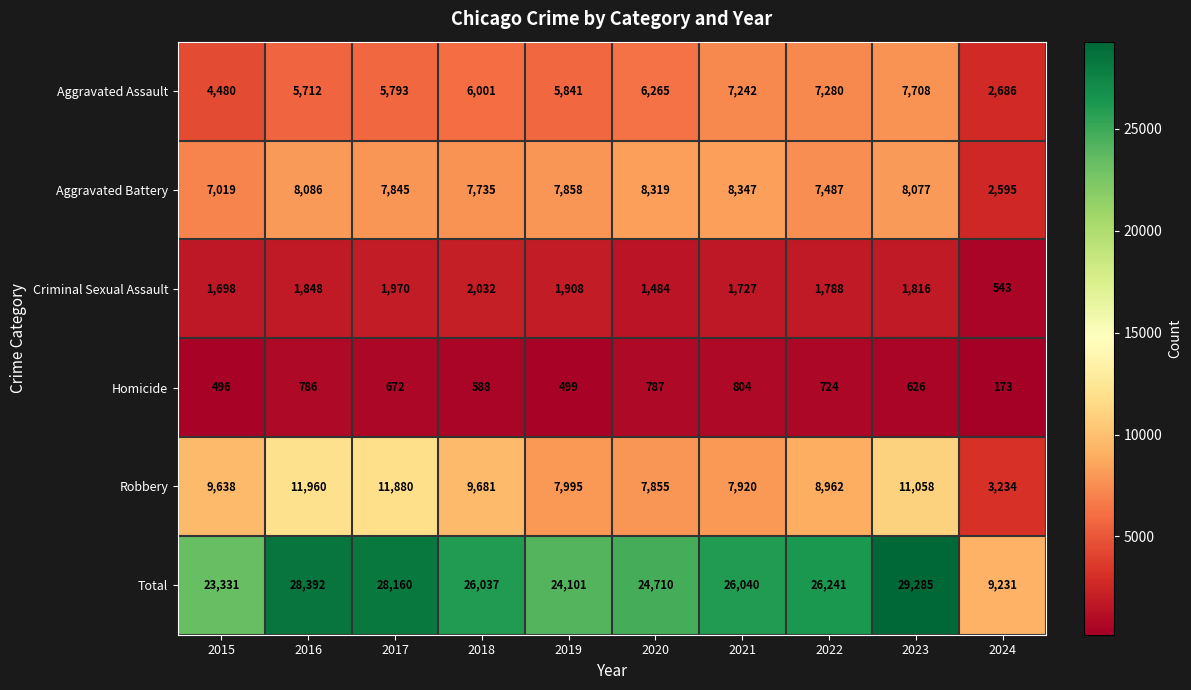

At which label is Aggravated Assault closest to 5197?

2016